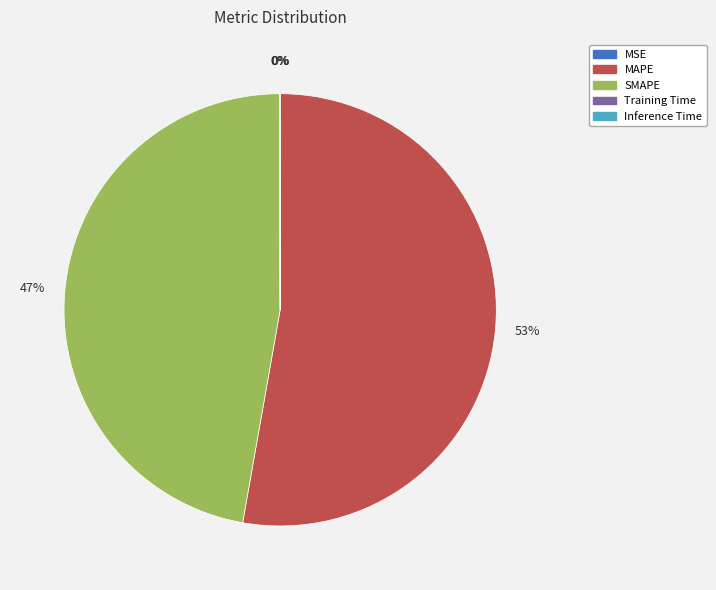

To the nearest percent, what percentage of the pie is MAPE?

53%